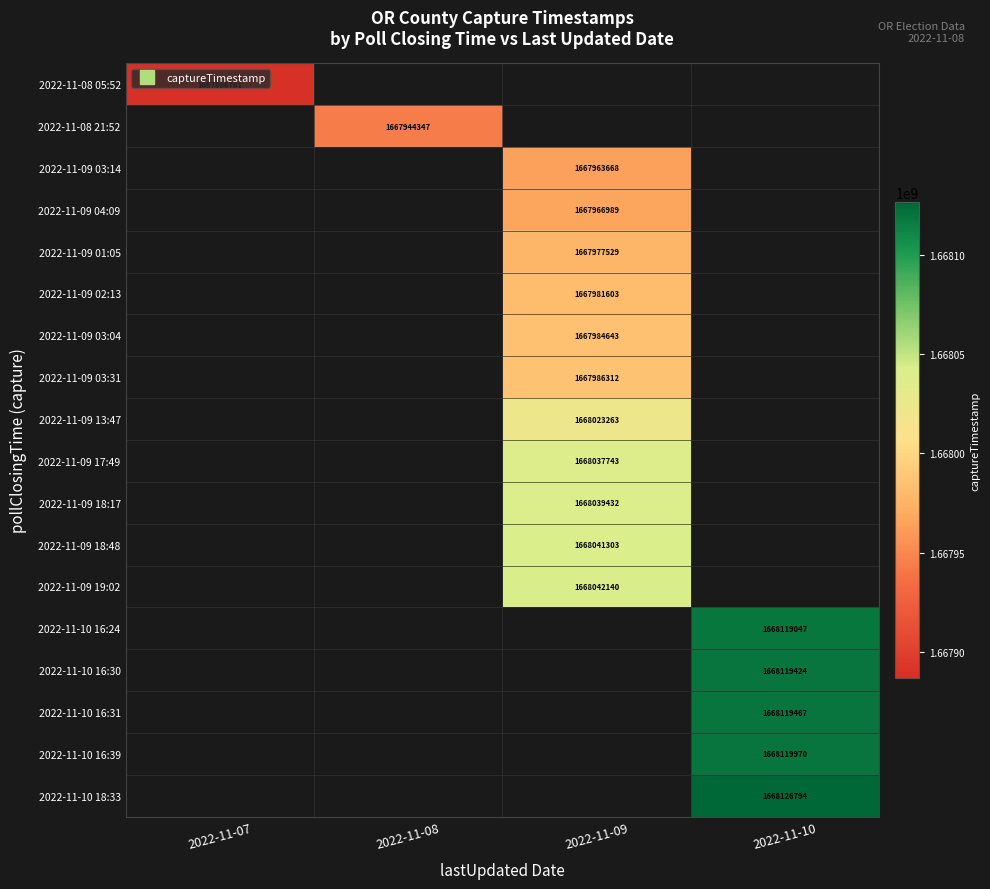

How many values in 2022-11-10 16:24 are above zero?

1